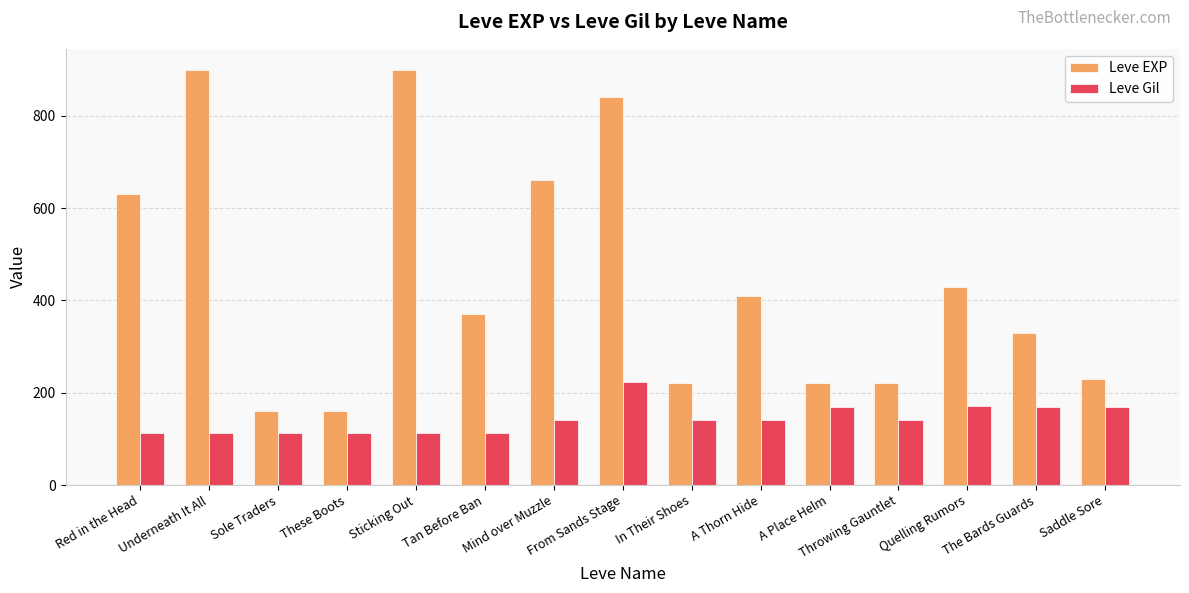

List the series in order of their overall mean, highest first.

Leve EXP, Leve Gil